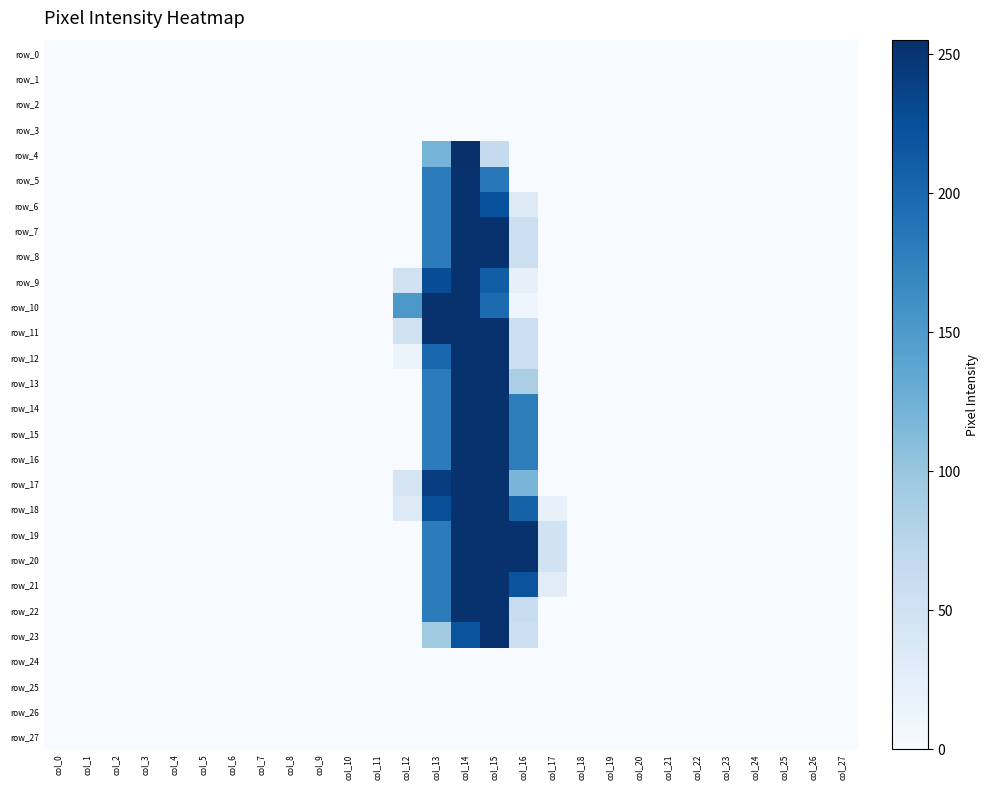

True or false: row_23 has a value of 120 at col_24.

False